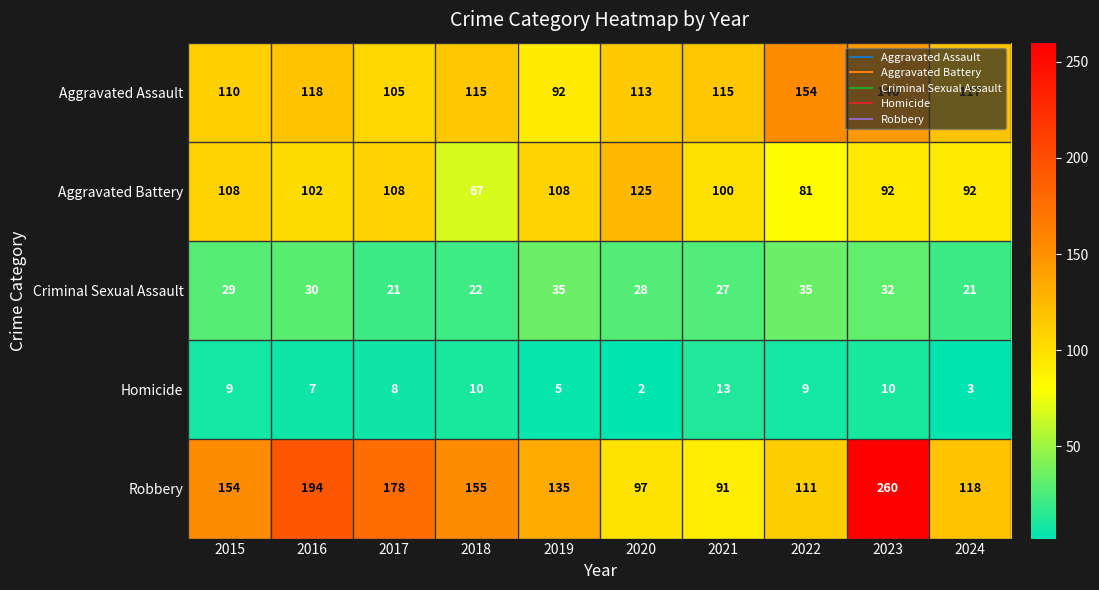

What is the maximum value shown in the chart?

260